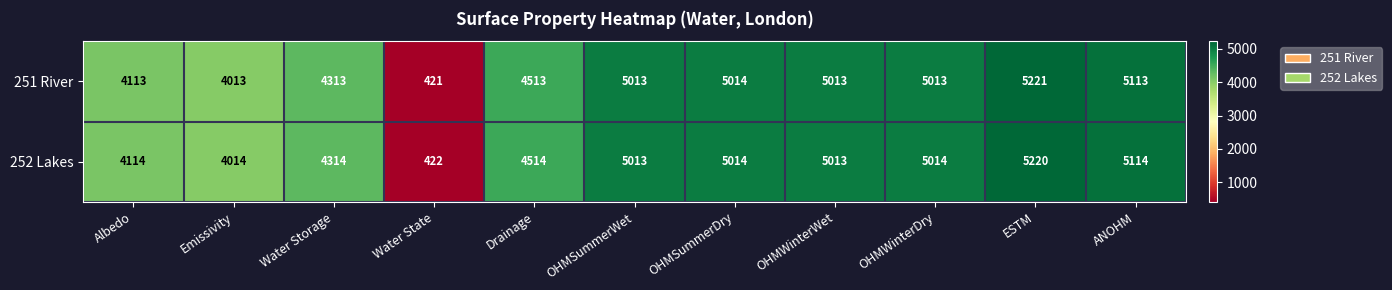

Rank the series by their average value, from lowest to highest.

251 River, 252 Lakes